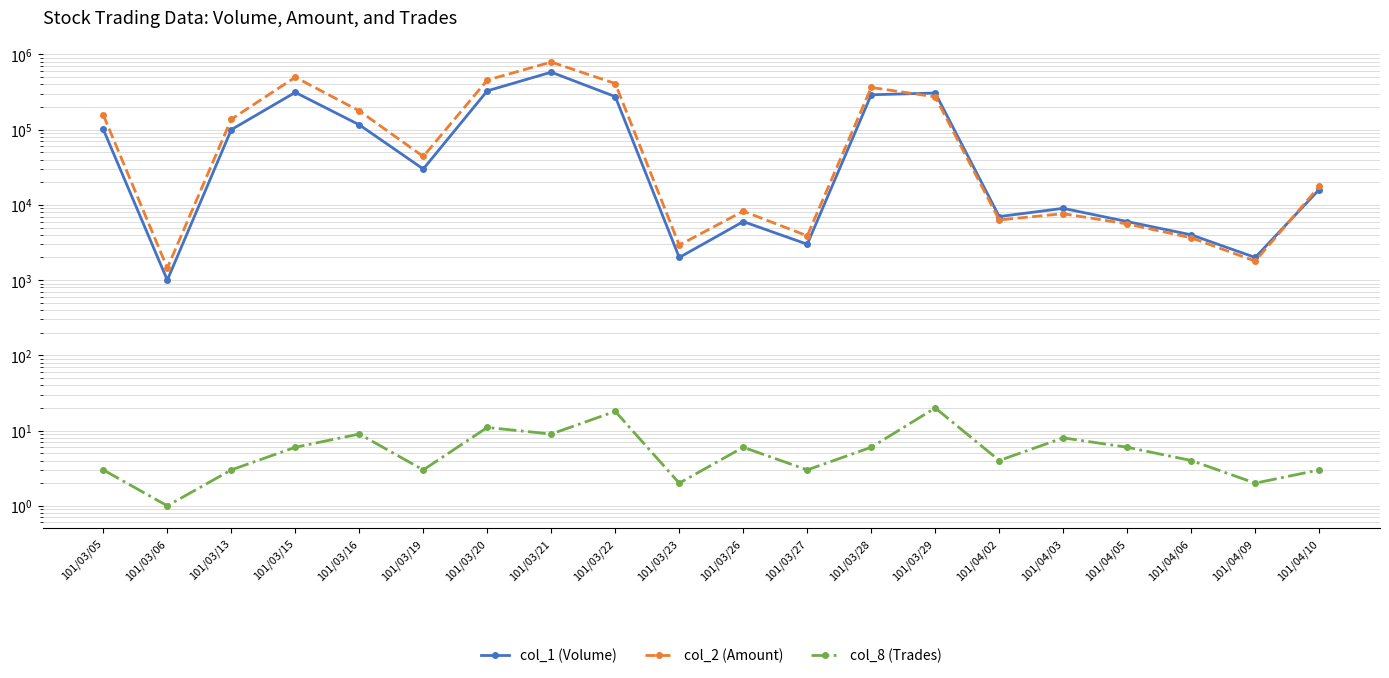

The col_2 (Amount) series shows 1276 at 101/03/23. True or false?

False